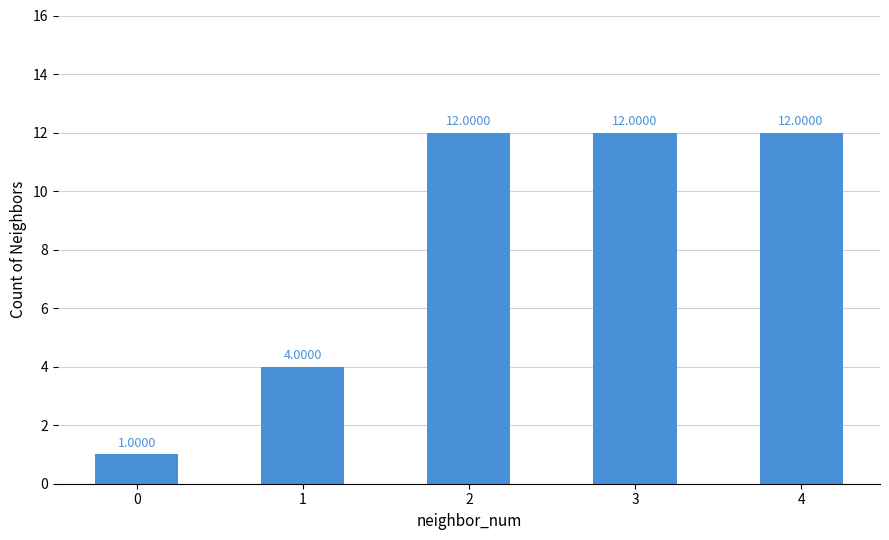

How many values are between 4 and 12?

4